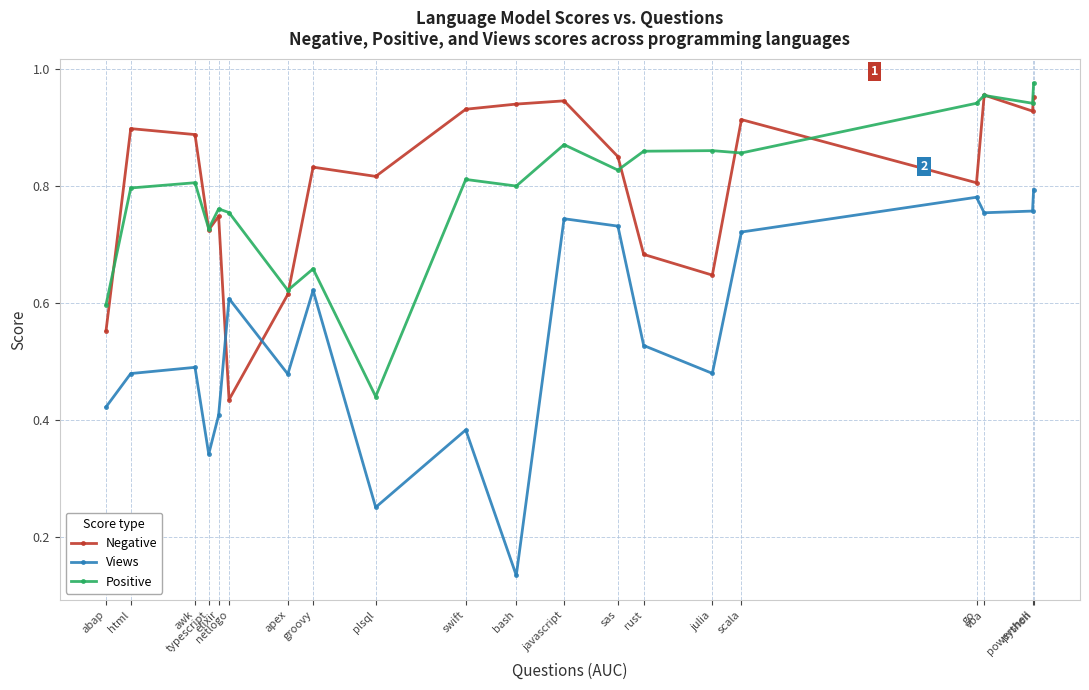

Which series has the largest total across all categories?

Negative